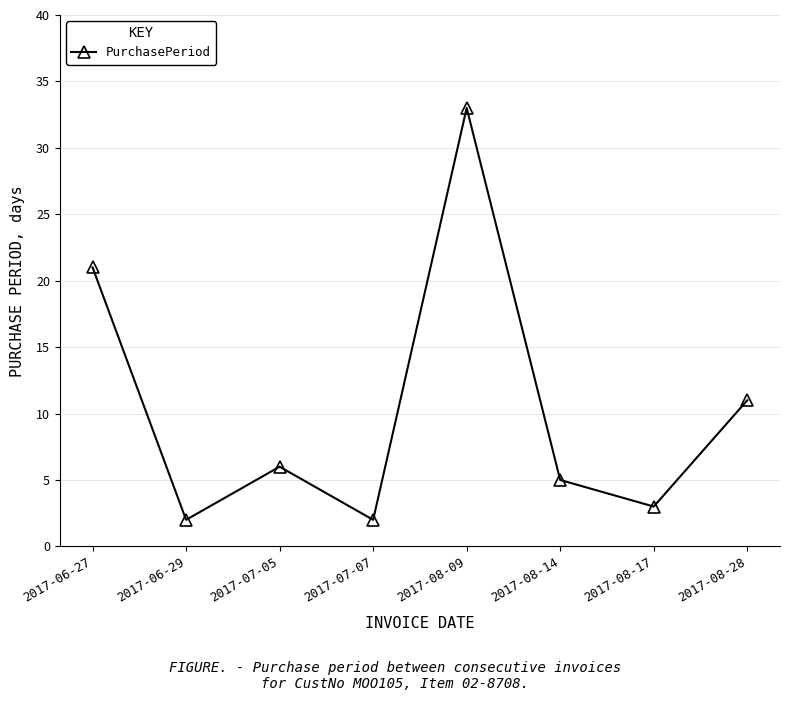

What is the change in value from 2017-08-17 to 2017-08-28?

+8